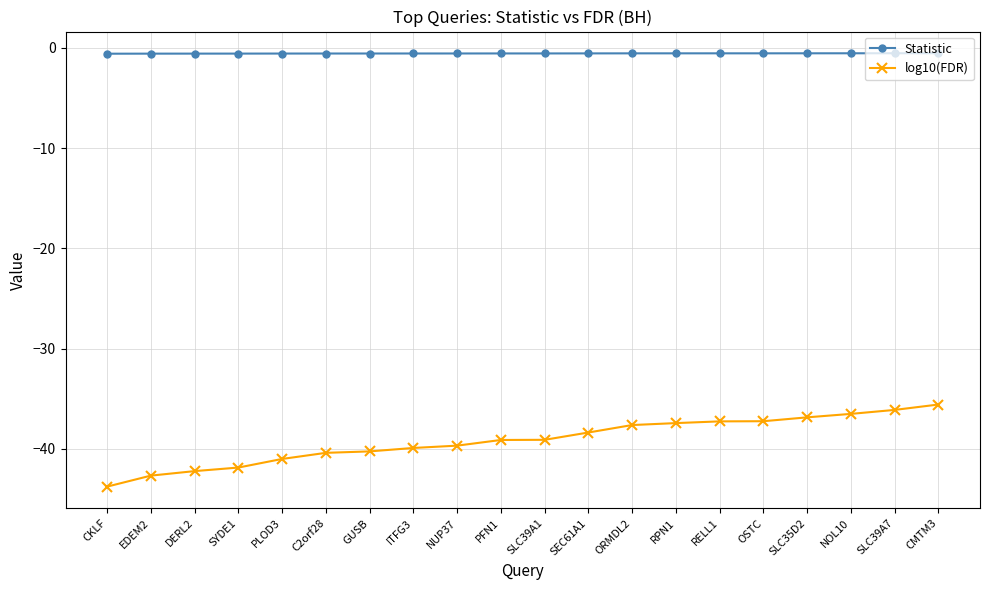

The value of log10(FDR) at CKLF is -43.8. True or false?

True